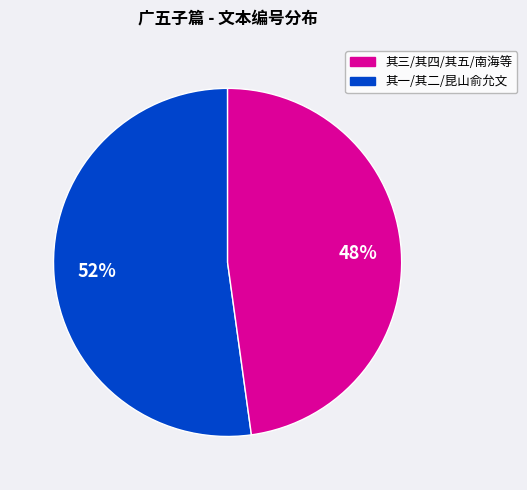

Is there a majority slice in this chart?

Yes